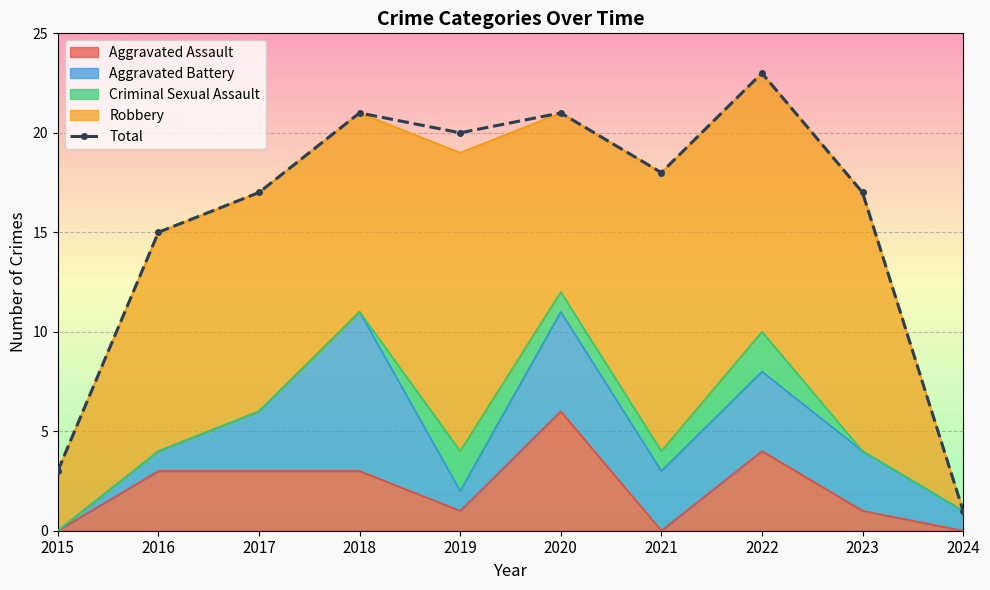

Approximately how many times larger is the value at 2023 compared to 2018?

0.8